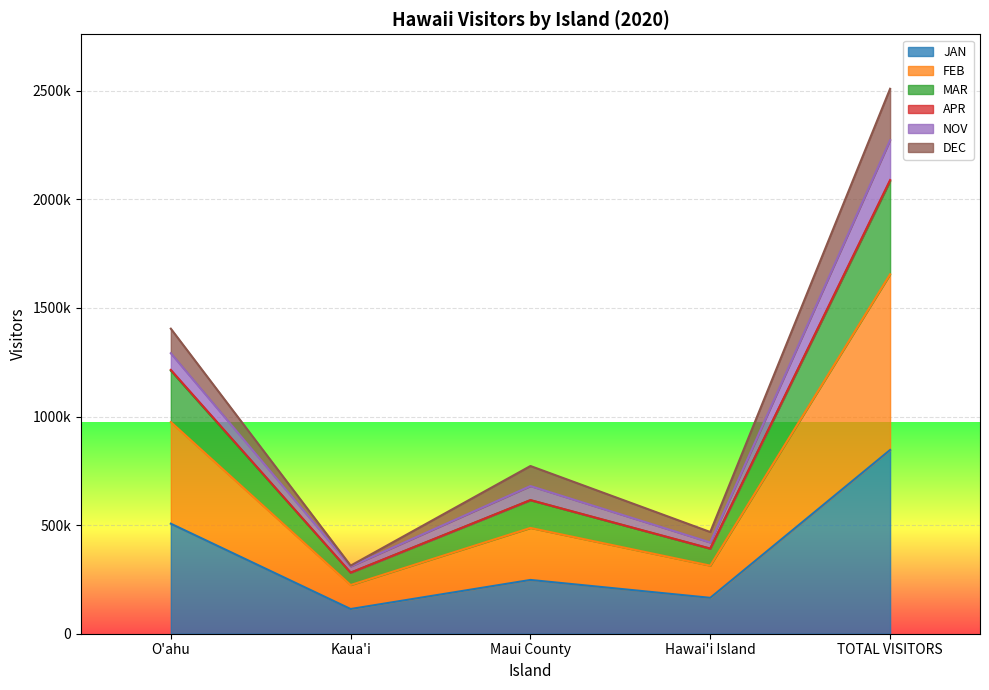

What is the greatest value displayed?

2272721.6